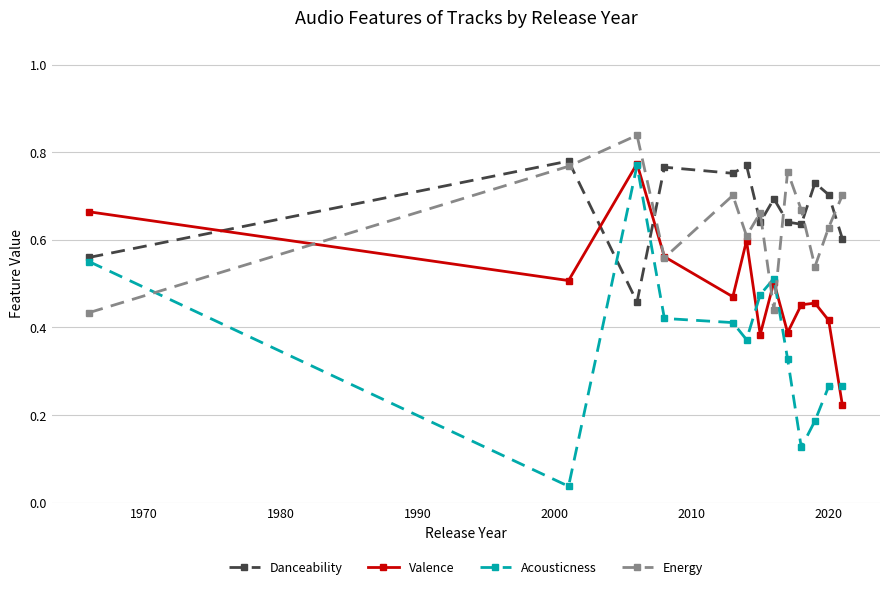

Which series has the widest spread of values?

Acousticness